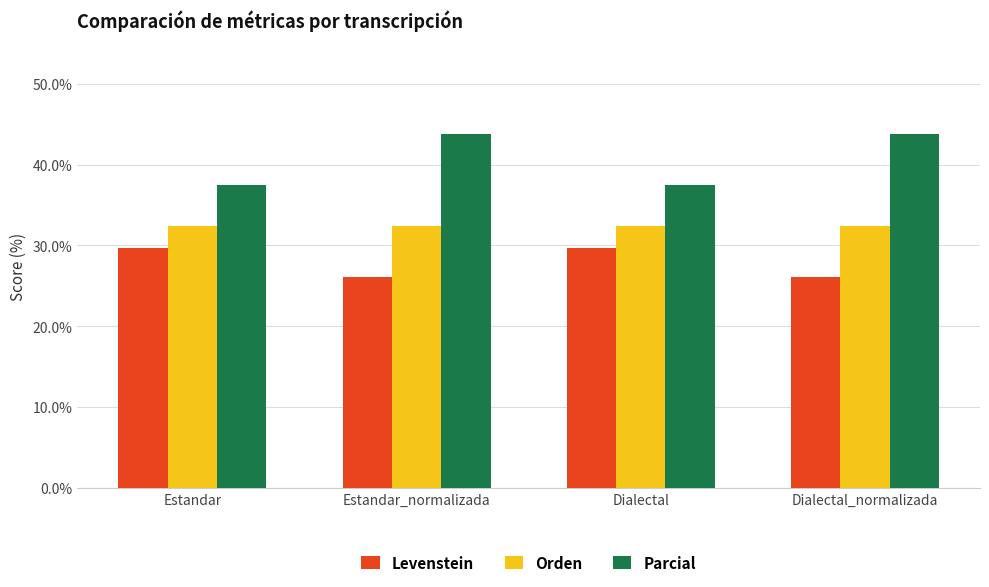

Reading left to right, list all the values displayed in this chart.

Levenstein: Estandar=29.6	Estandar_normalizada=26.1	Dialectal=29.6	Dialectal_normalizada=26.1
Orden: Estandar=32.4	Estandar_normalizada=32.4	Dialectal=32.4	Dialectal_normalizada=32.4
Parcial: Estandar=37.5	Estandar_normalizada=43.8	Dialectal=37.5	Dialectal_normalizada=43.8